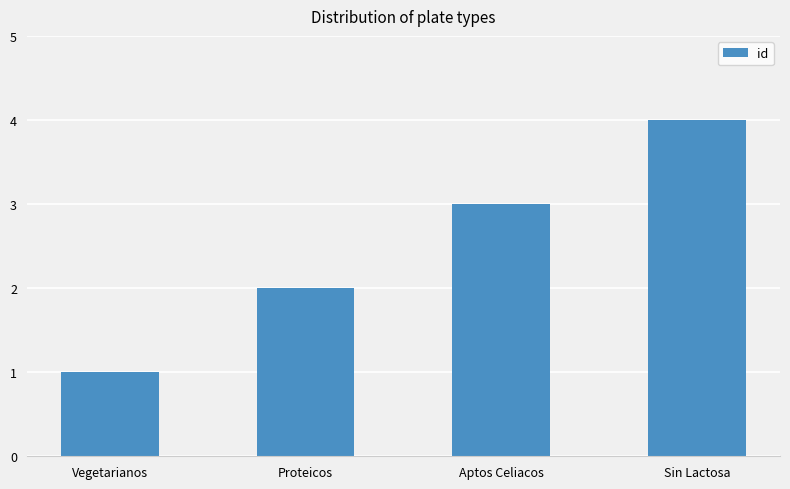

What is the maximum value shown in the chart?

4